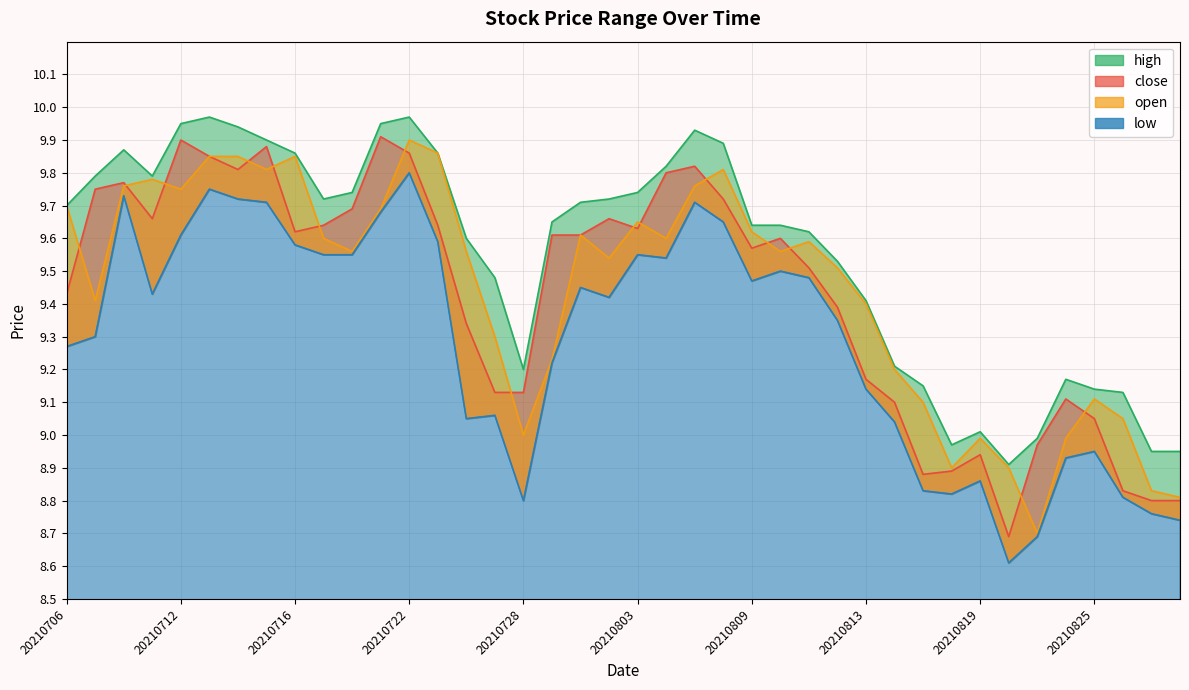

Which category has the lowest value in the open series?

20210823